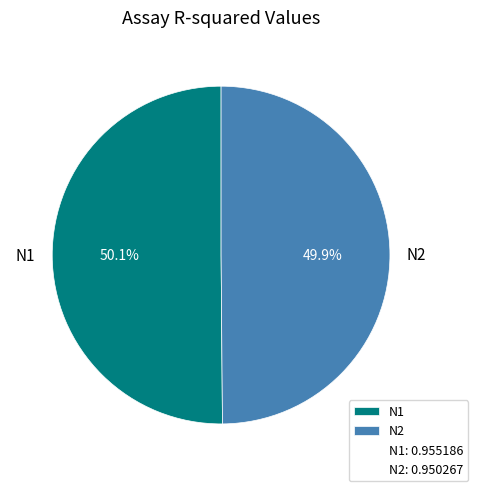

Is there any slice that represents more than half of the pie?

Yes